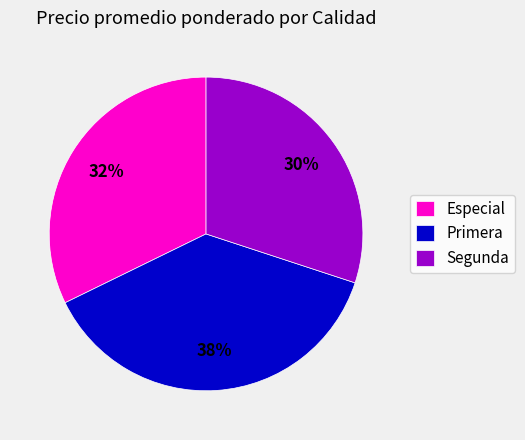

Is it true that Segunda is 30% of the pie?

True